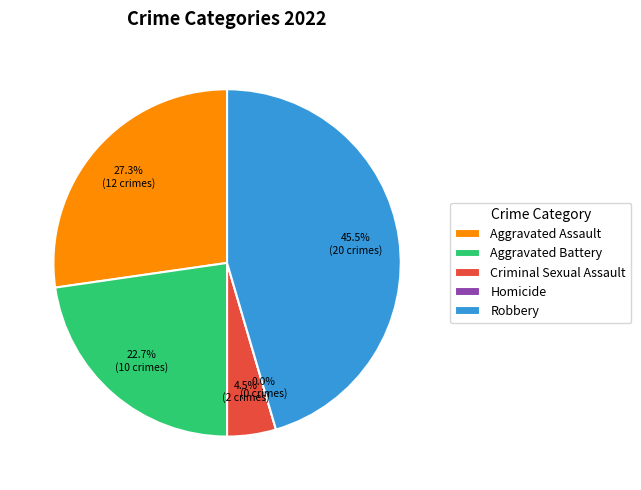

What is the change in value from Aggravated Battery to Homicide?

-10